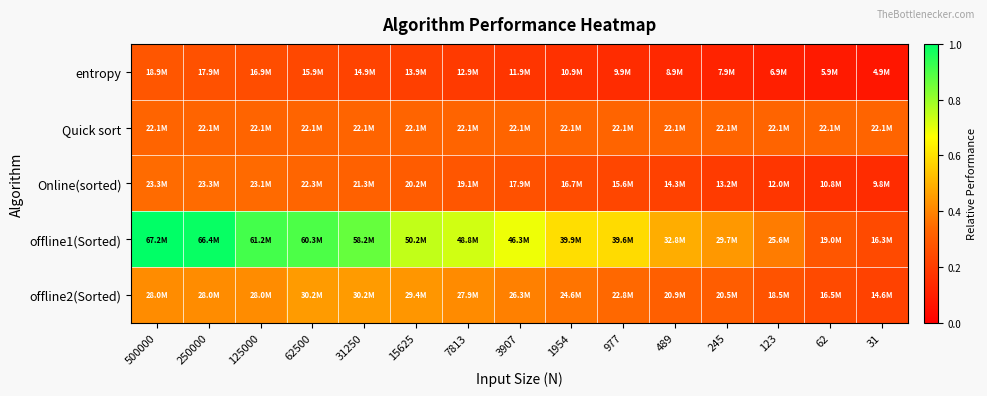

Rank the series by their maximum value, from highest to lowest.

offline1(Sorted), offline2(Sorted), Online(sorted), Quick sort, entropy